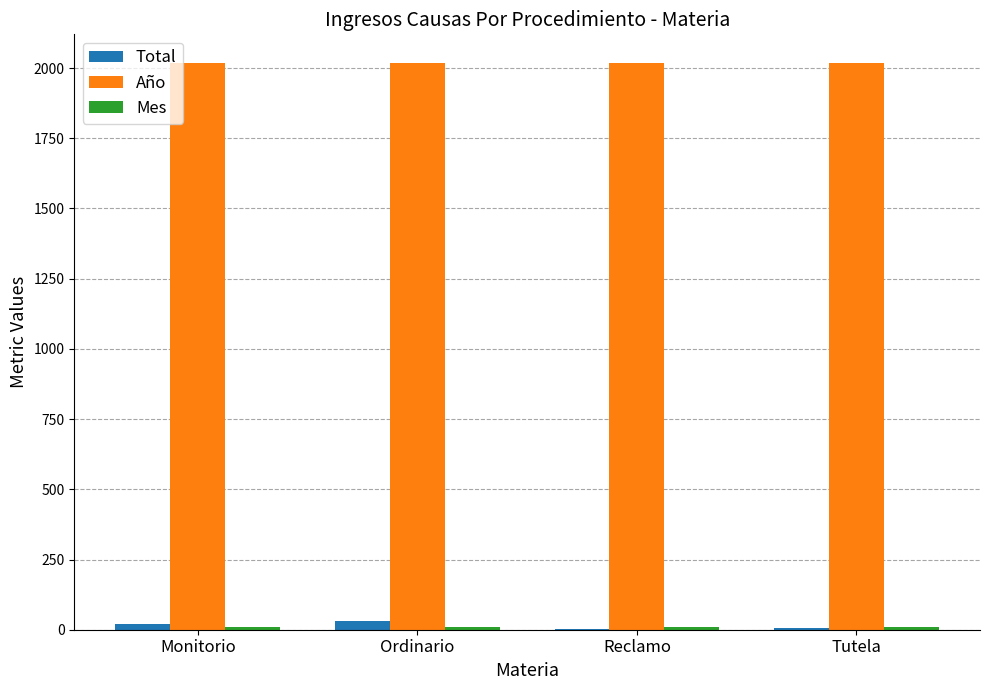

What is the maximum value shown in the chart?

2019